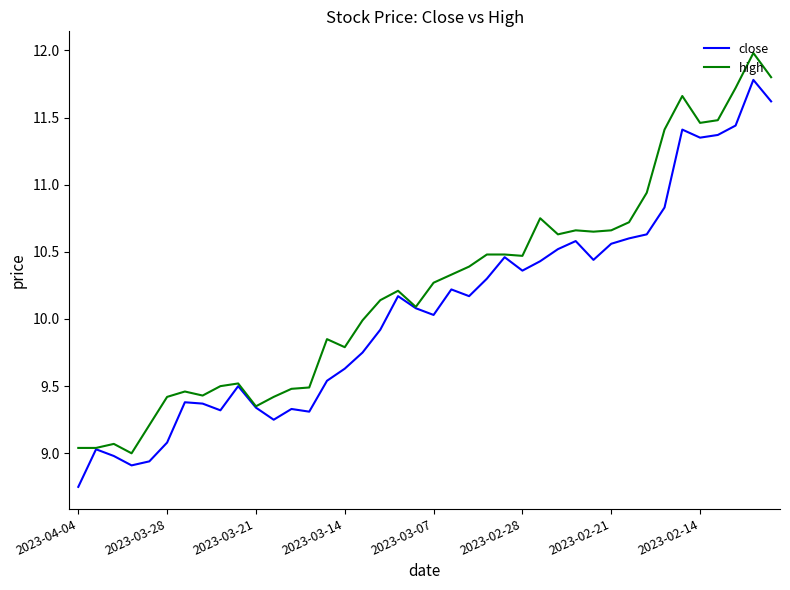

What is the greatest value displayed?

12.0